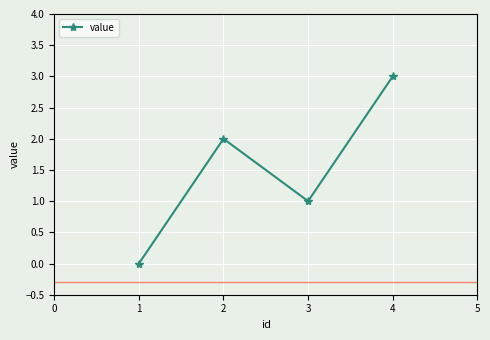

What is the difference between the maximum and second lowest values?

2